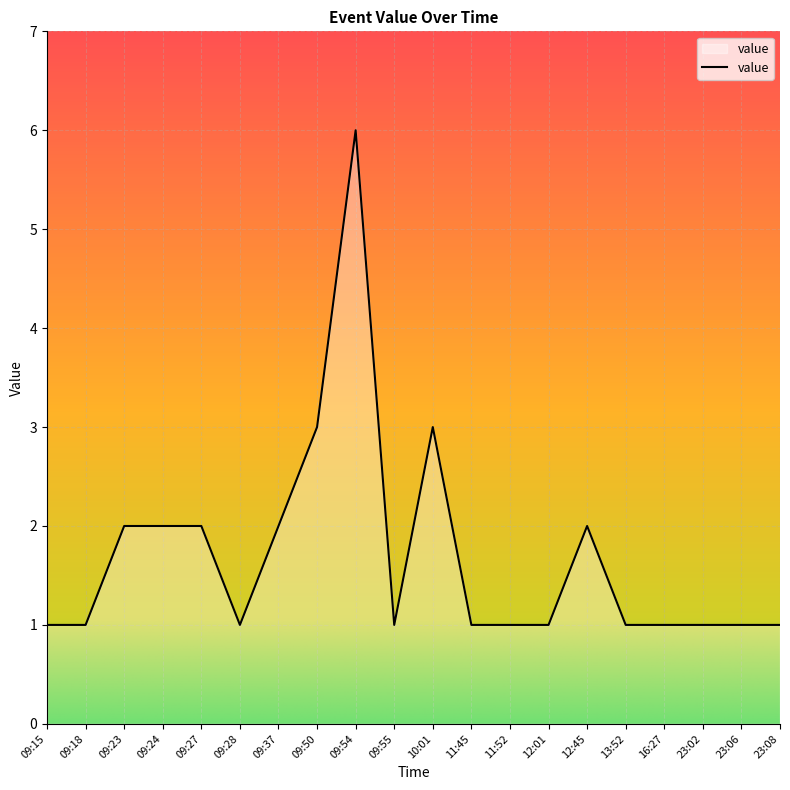

What is the difference between the maximum and minimum values?

5